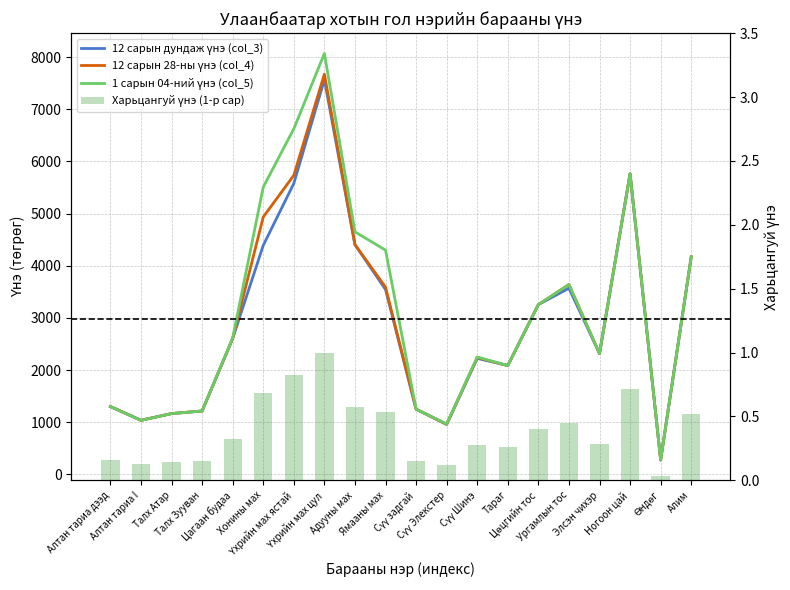

Which series has the widest spread of values?

1 сарын 04-ний үнэ (col_5)